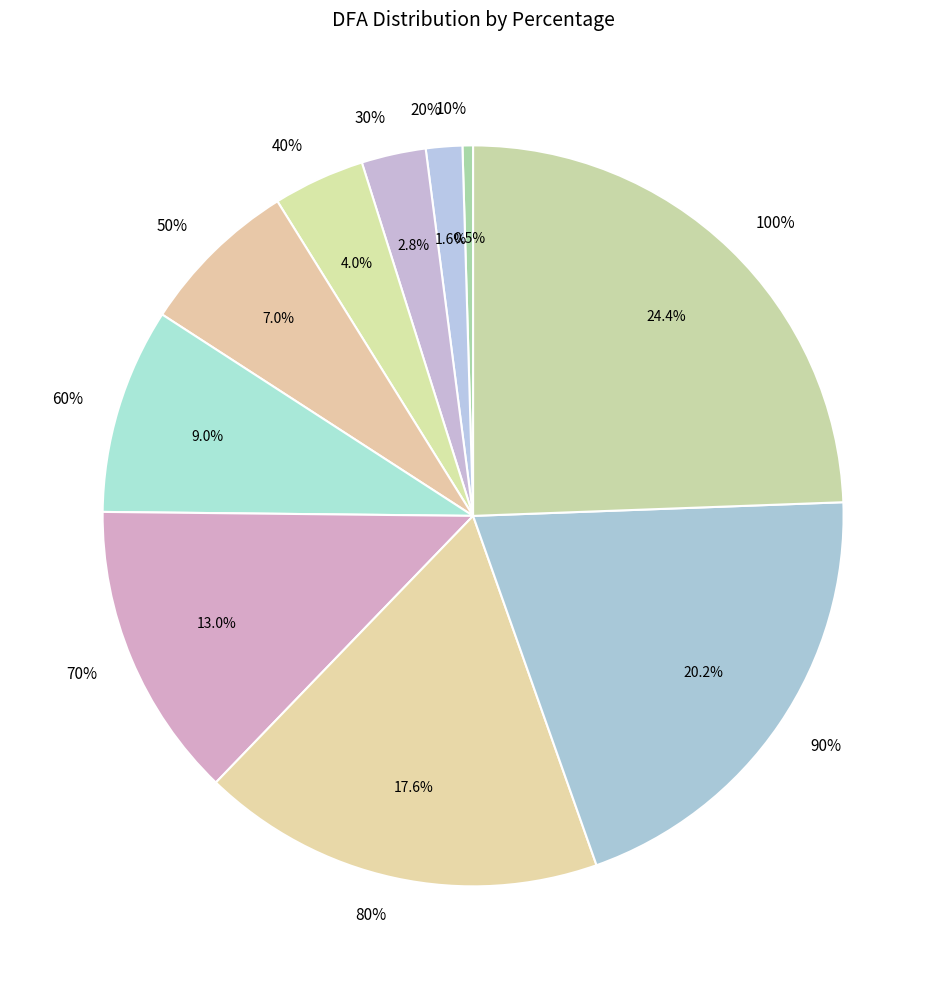

To the nearest percent, what is the combined percentage of 10% and 80%?

18%